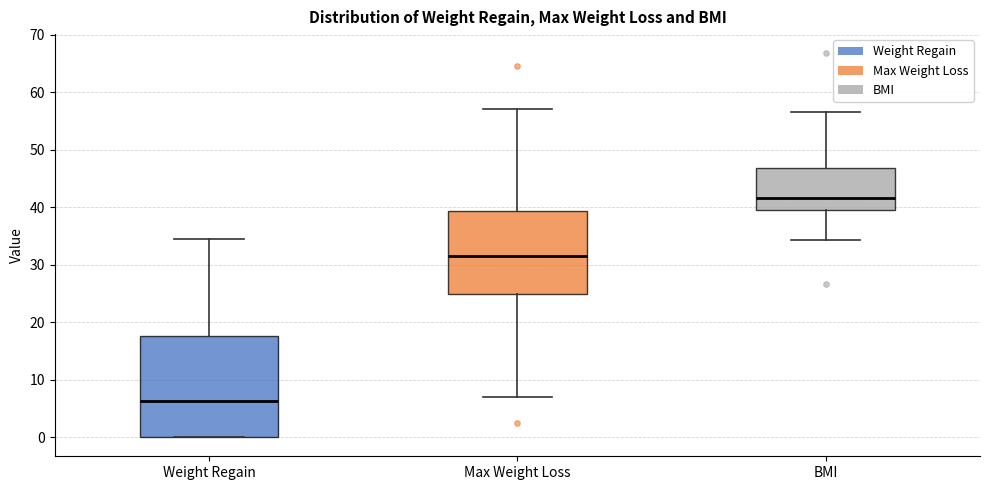

Reading left to right, transcribe this box plot: for each box, give where its median line is, the range the box spans, and where its two whiskers end, as read against the y-axis. The values are not printed on the chart, so give them approximately, as read against the axis.

Weight Regain: median 6, box 0 to 18, whiskers 0 to 34
Max Weight Loss: median 31, box 25 to 39, whiskers 7 to 57
BMI: median 42, box 40 to 47, whiskers 34 to 57